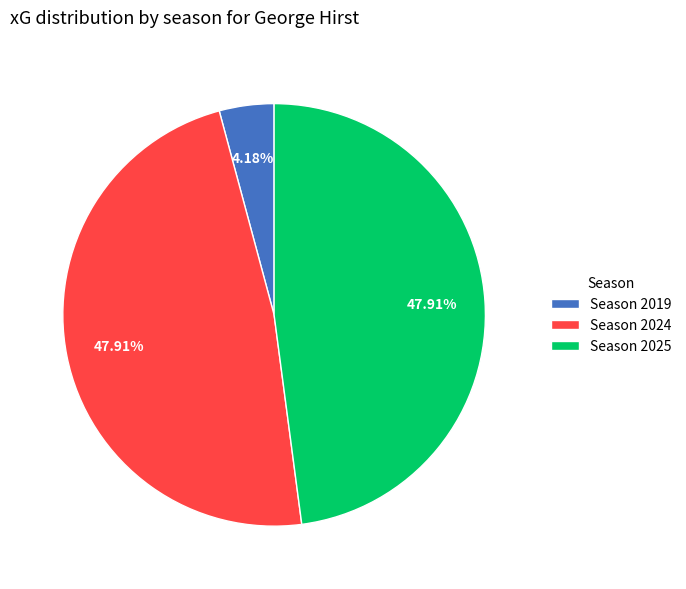

Between Season 2025 and Season 2019, which is larger?

Season 2025